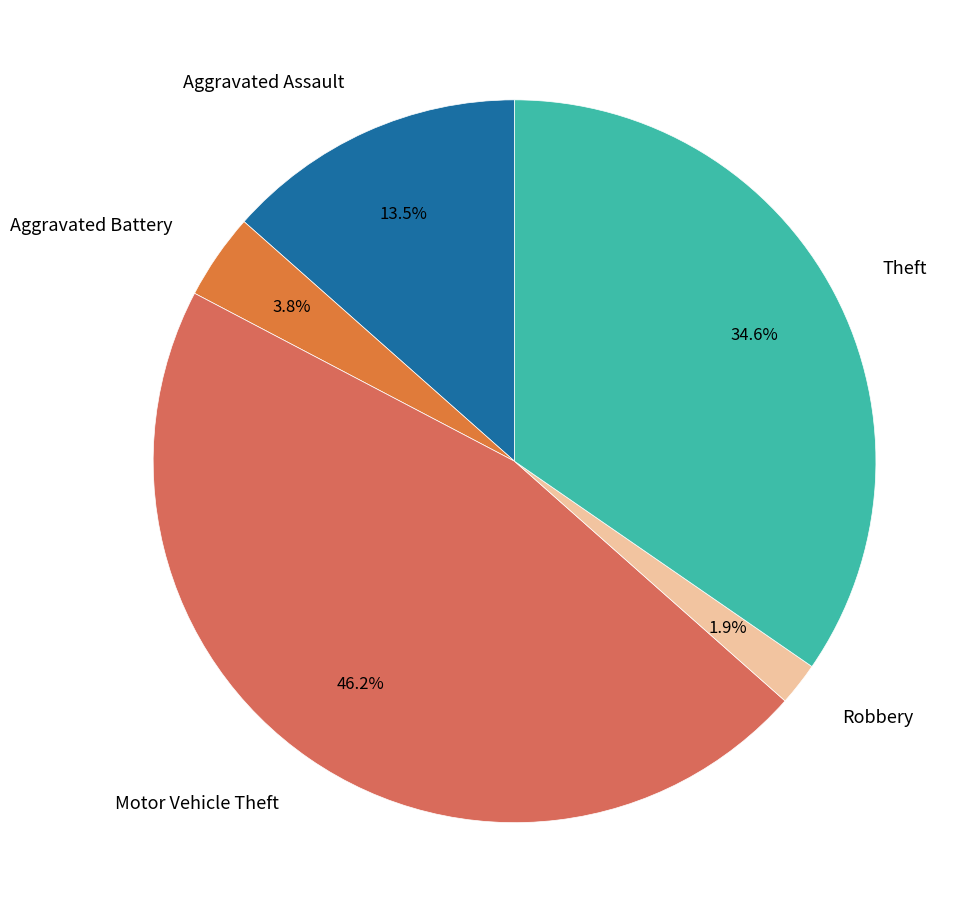

What percentage is the Motor Vehicle Theft slice, to the nearest percent?

46%